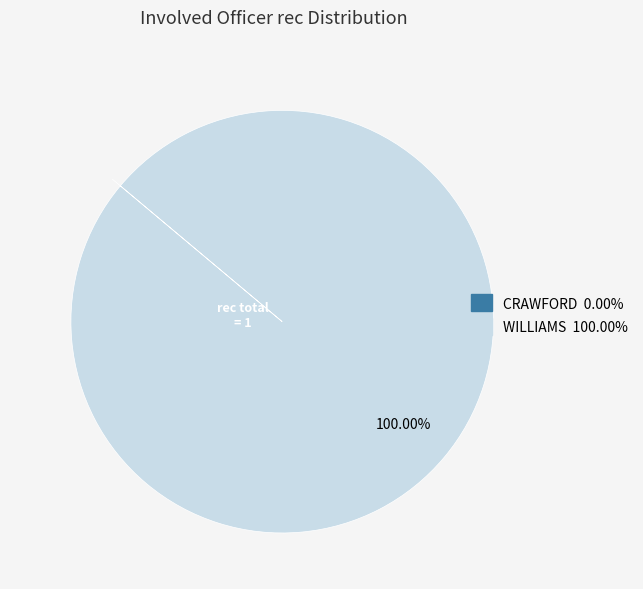

To the nearest percent, what percentage of the pie is WILLIAMS?

100%